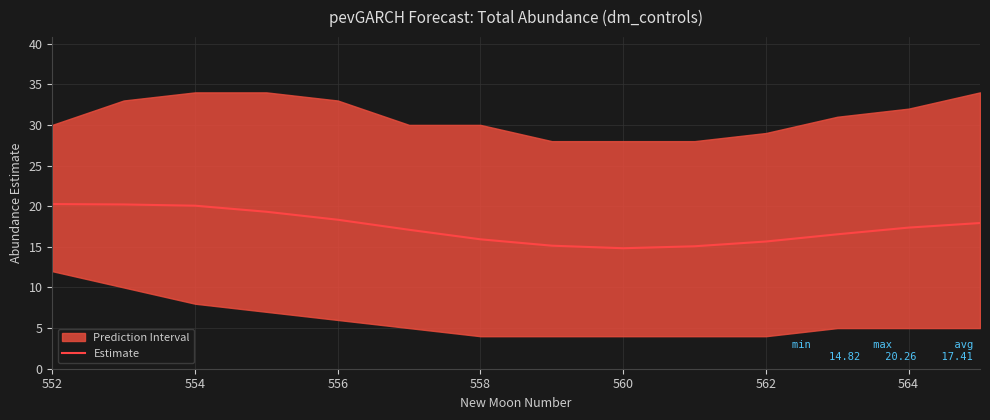

What is the minimum value shown in the chart?

14.8